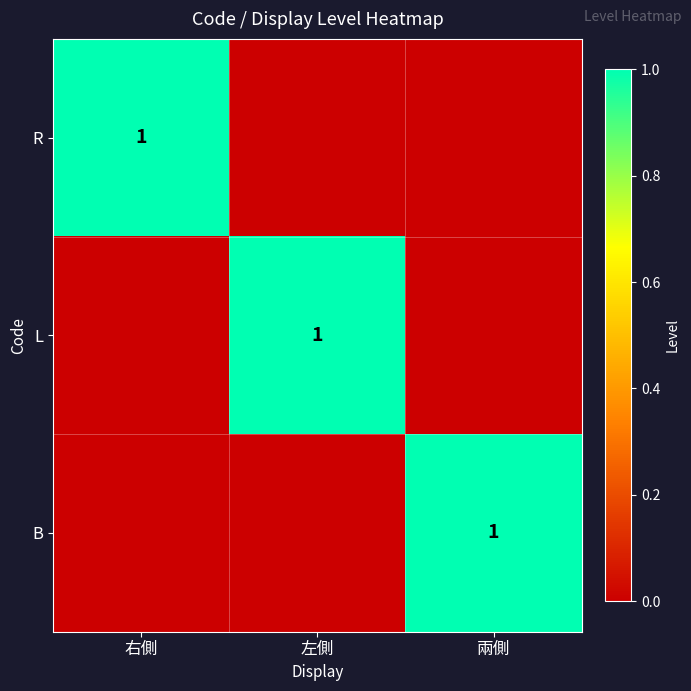

The R series shows 1 at 右側. True or false?

True